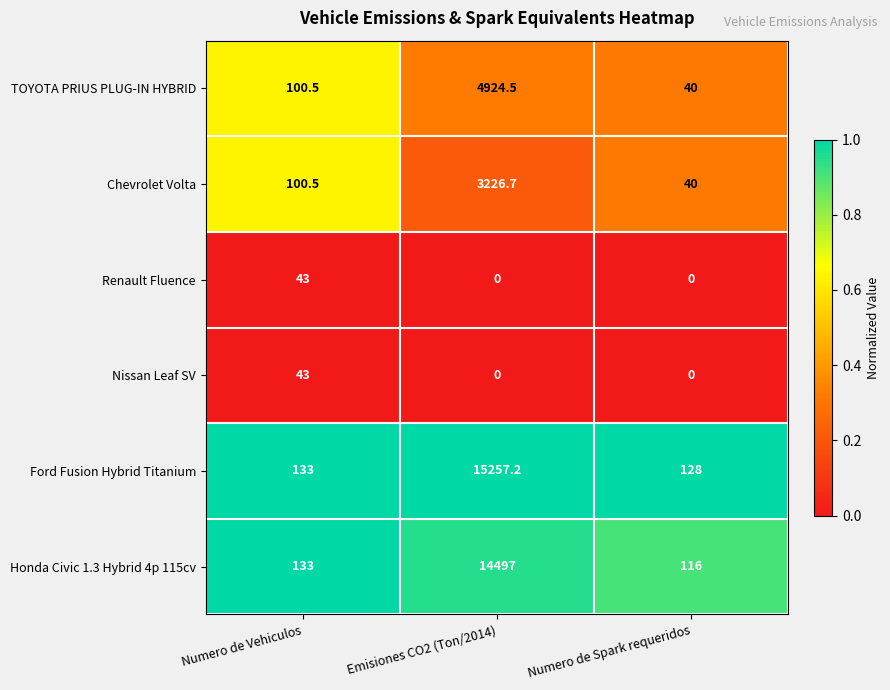

What is the spread (max minus min) of values at Numero de Spark requeridos?

128.0